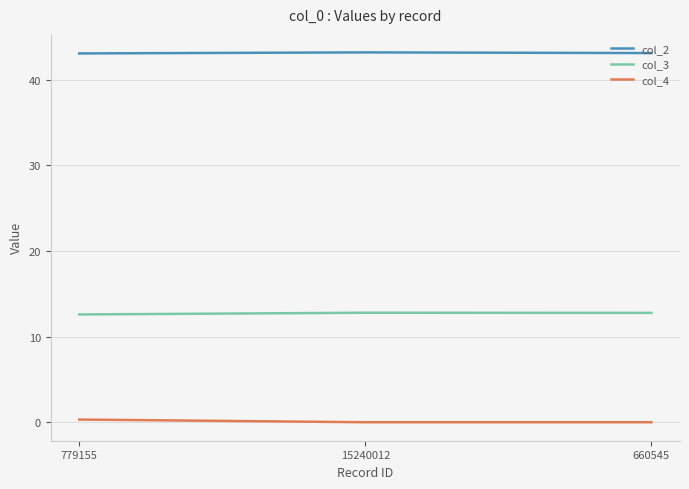

What is the total value across all series at 779155?

56.0